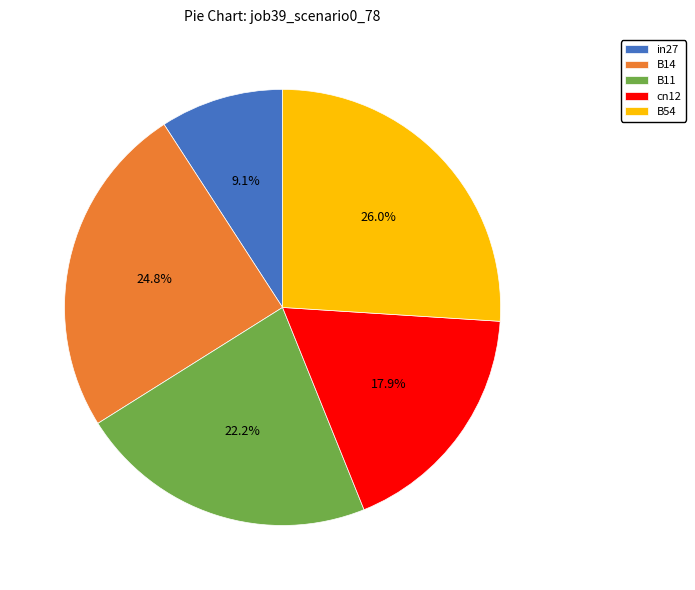

How much of the chart is everything except B54?

74.0%